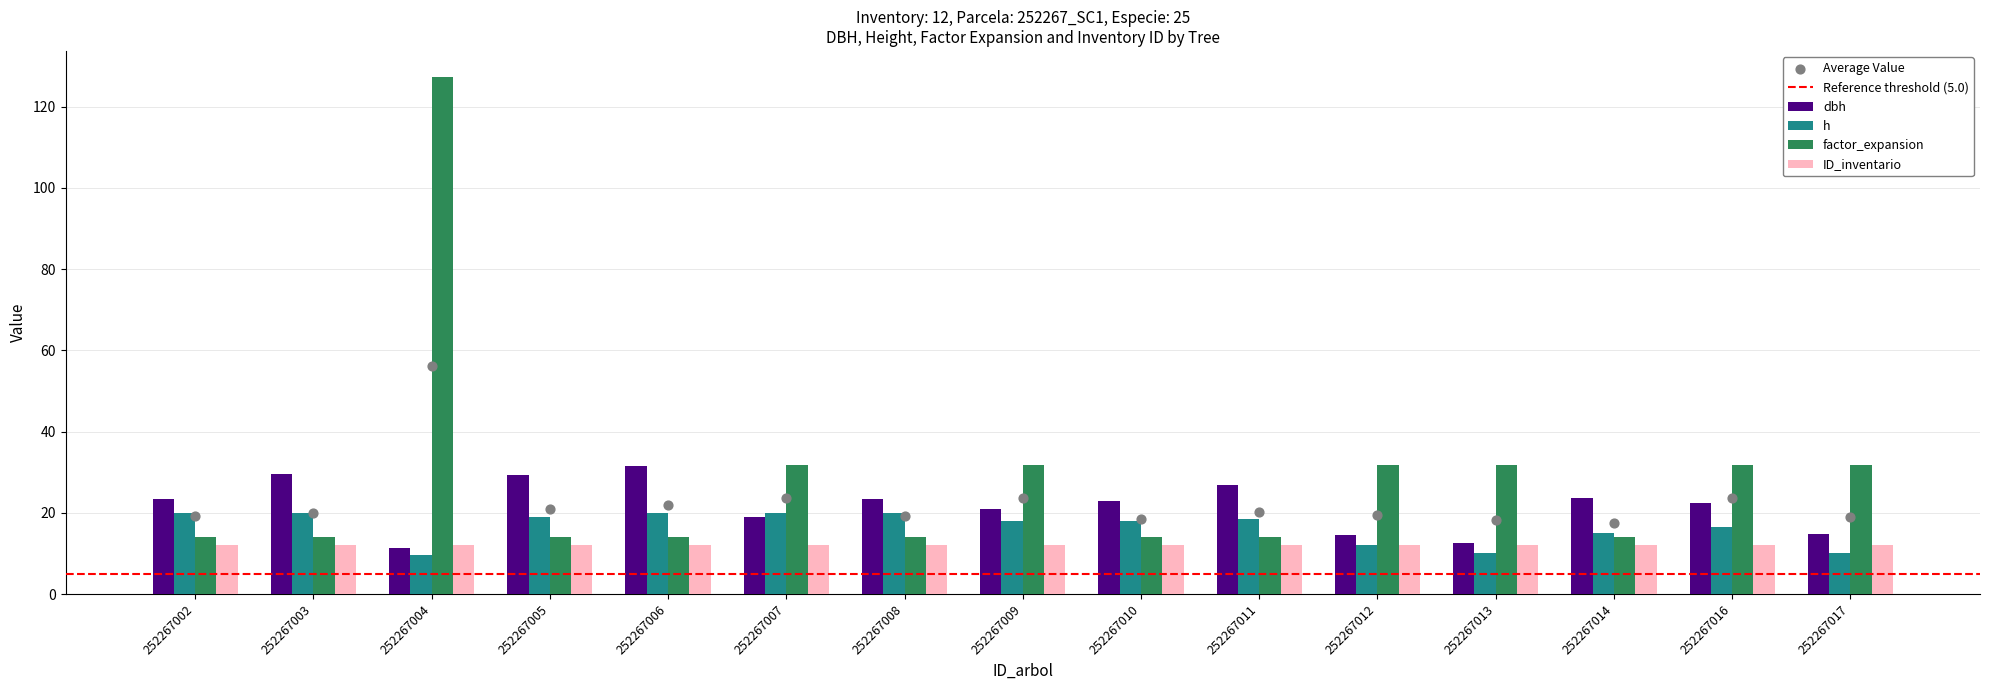

At which category is the sum across all series the highest?

252267004